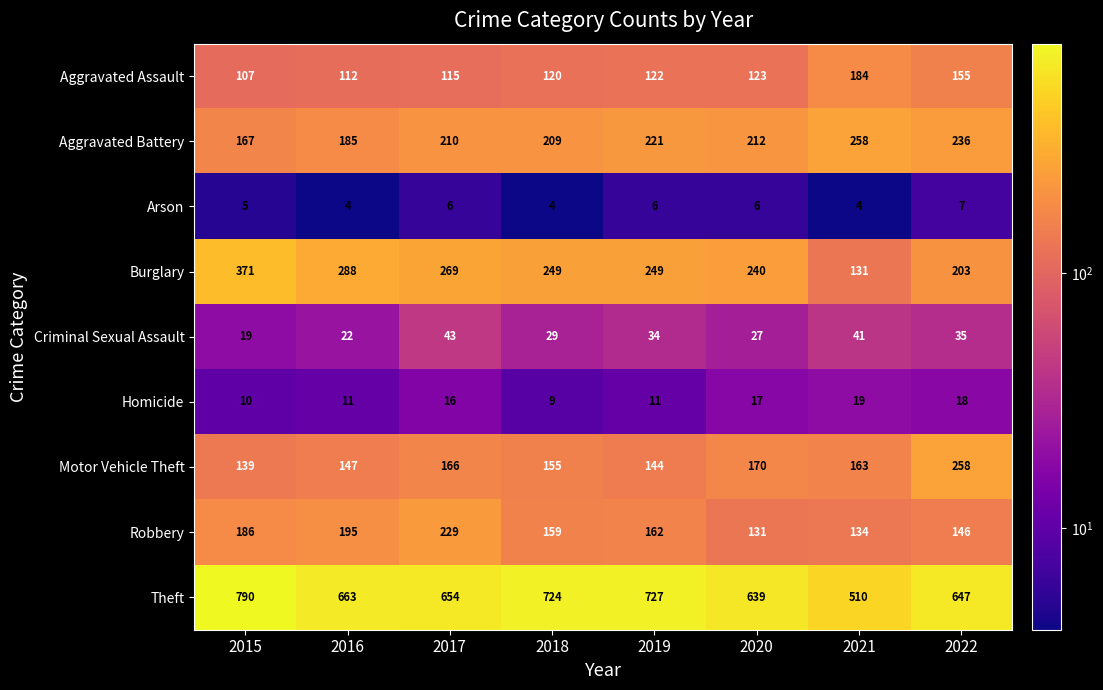

The Burglary series shows 75 at 2018. True or false?

False